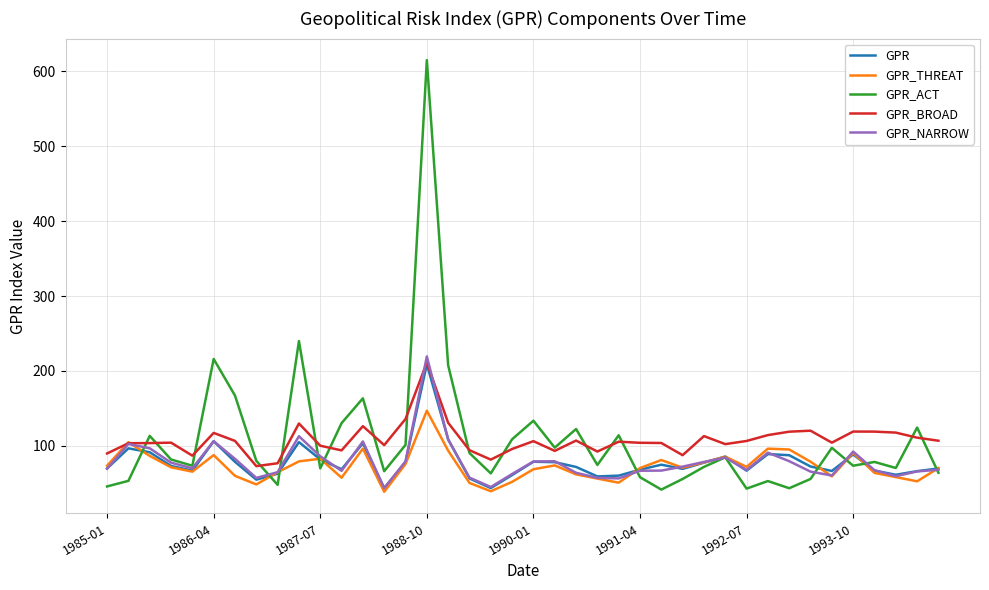

Which series has the largest range (max minus min)?

GPR_ACT